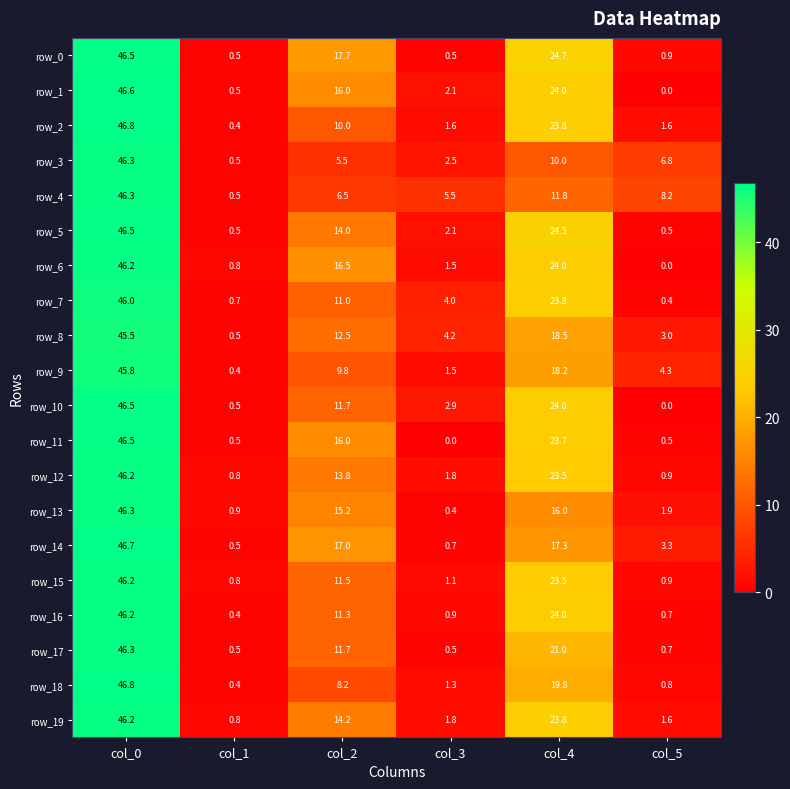

Where does the row_19 series first go above 14?

col_0